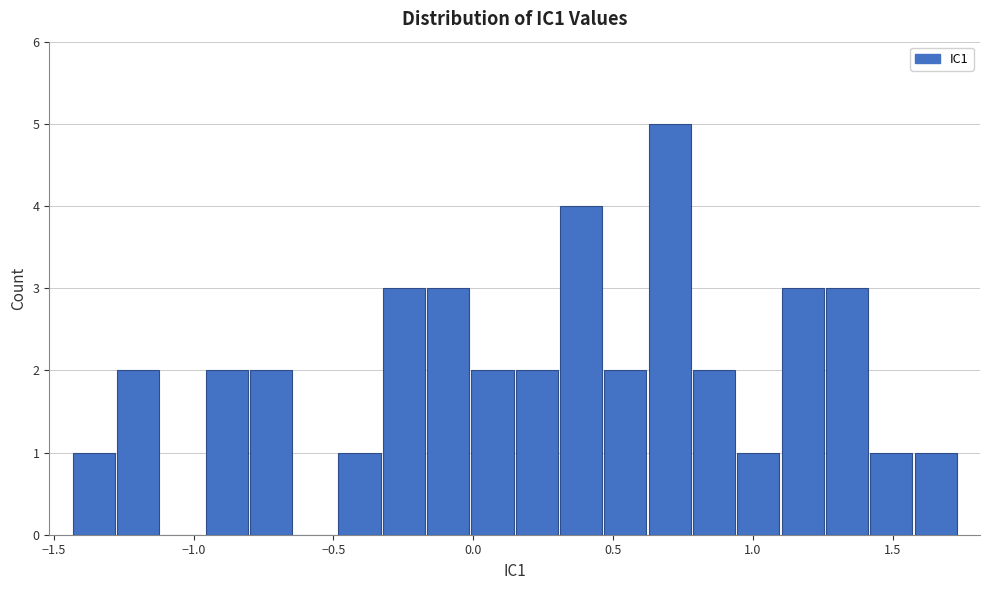

Around what value on the x-axis is the tallest bar? Give the approximate position of its centre, as read against the axis.

0.70